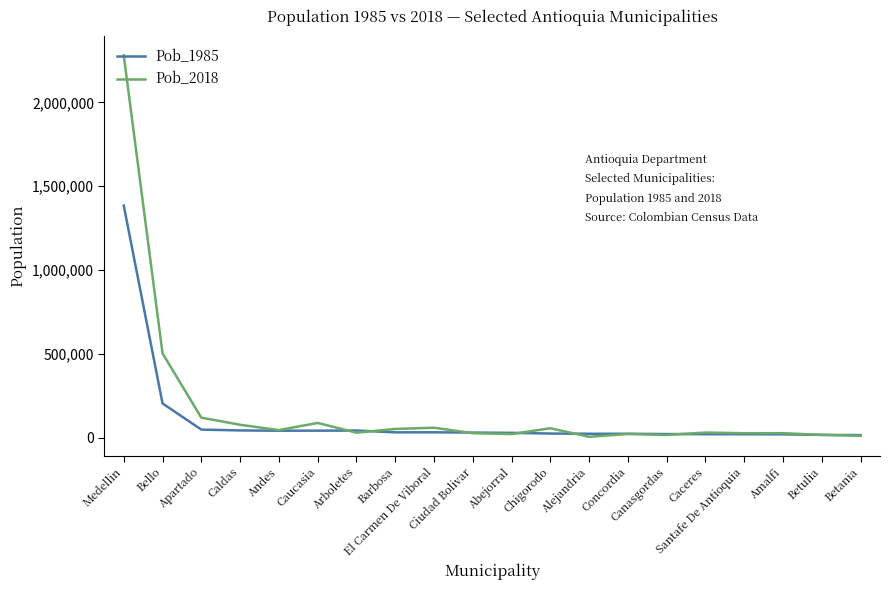

List the series in order of their peak value, lowest first.

Pob_1985, Pob_2018